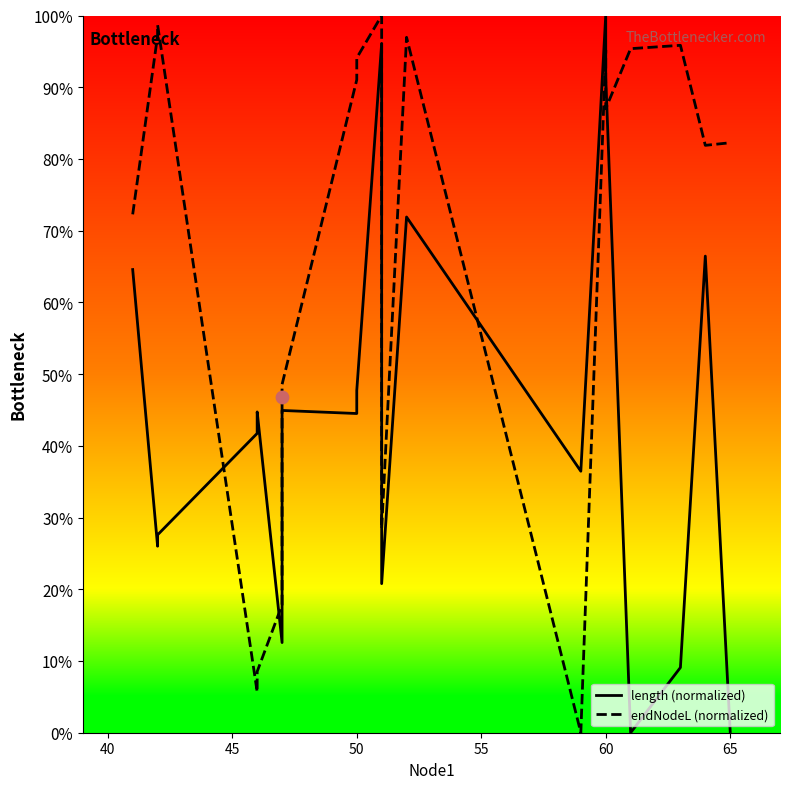

Which series reaches the maximum Y coordinate?

length (normalized)